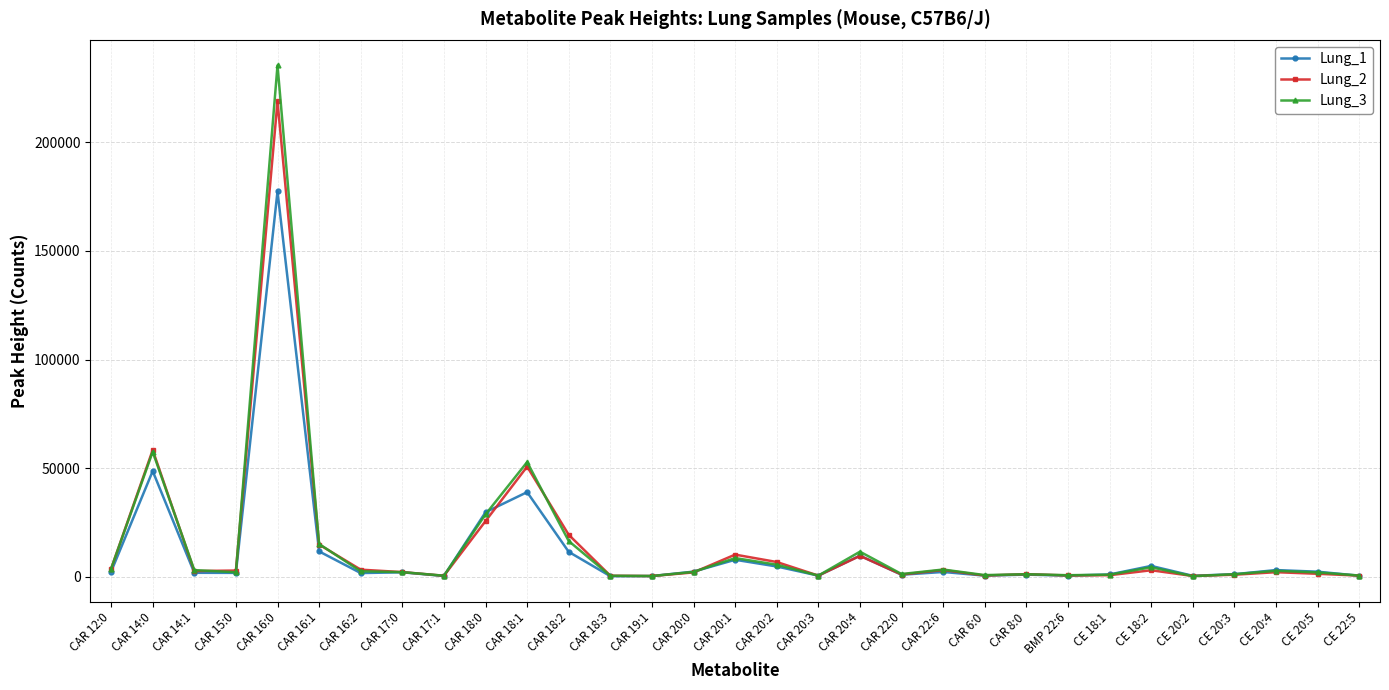

What is the sum of the Lung_1 values at CAR 16:1 and CE 18:1?

12740